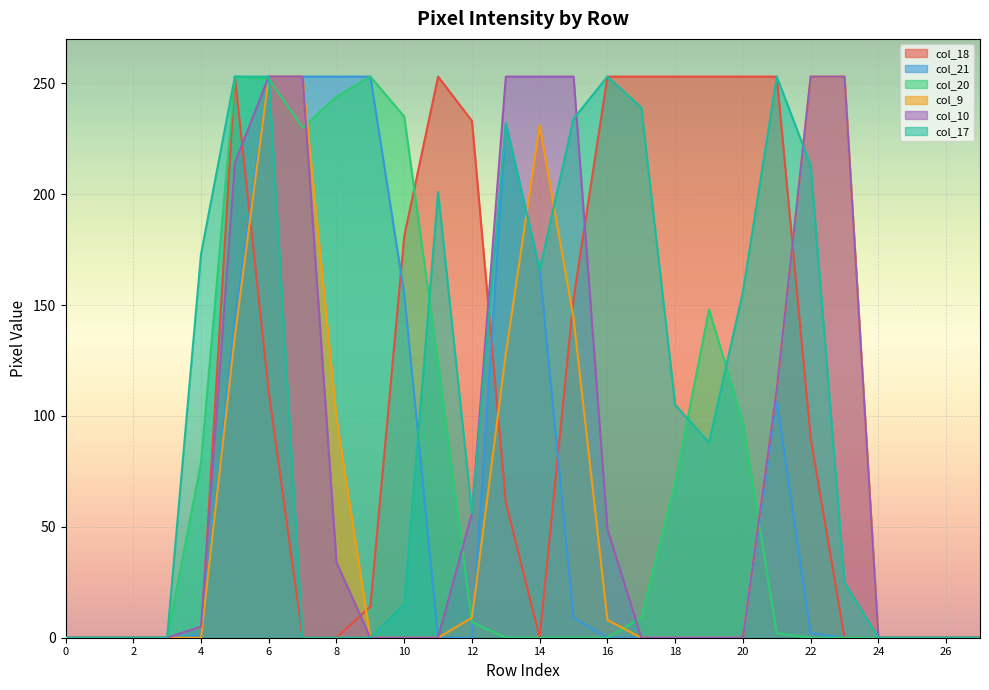

What are all the series names shown in the legend?

col_18, col_21, col_20, col_9, col_10, col_17